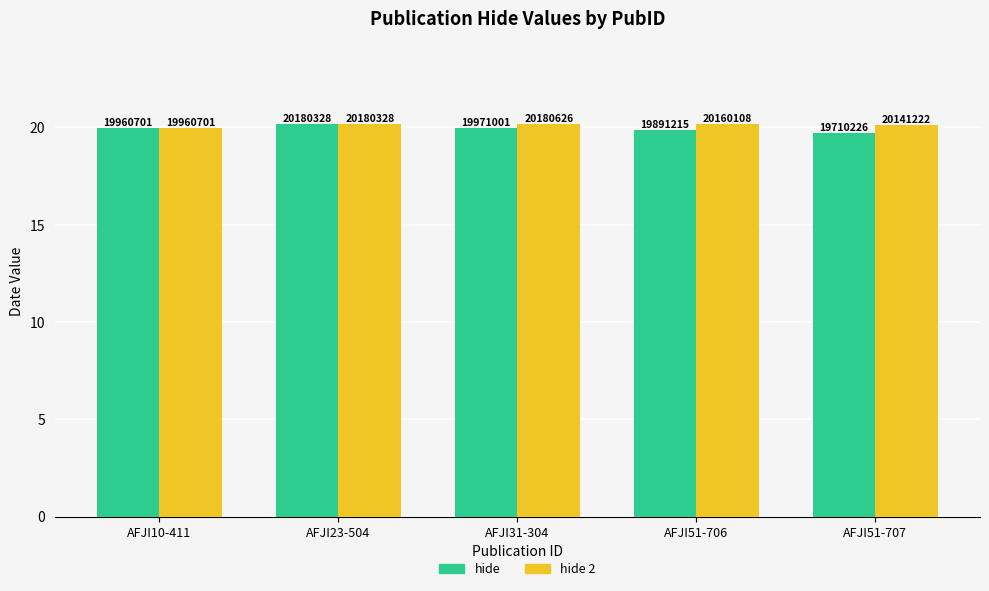

Rank the series by their average value, from lowest to highest.

hide, hide 2